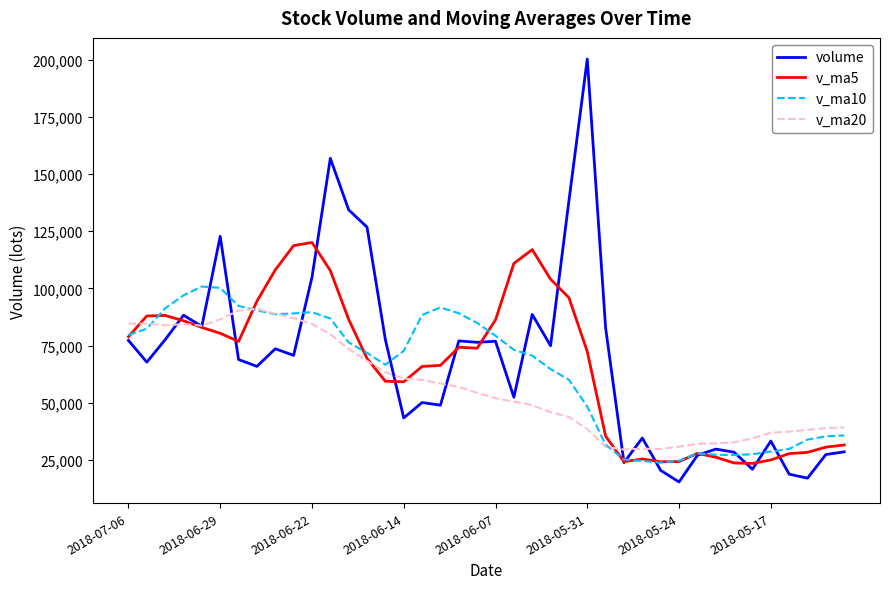

List the series in order of their peak value, highest first.

volume, v_ma5, v_ma10, v_ma20